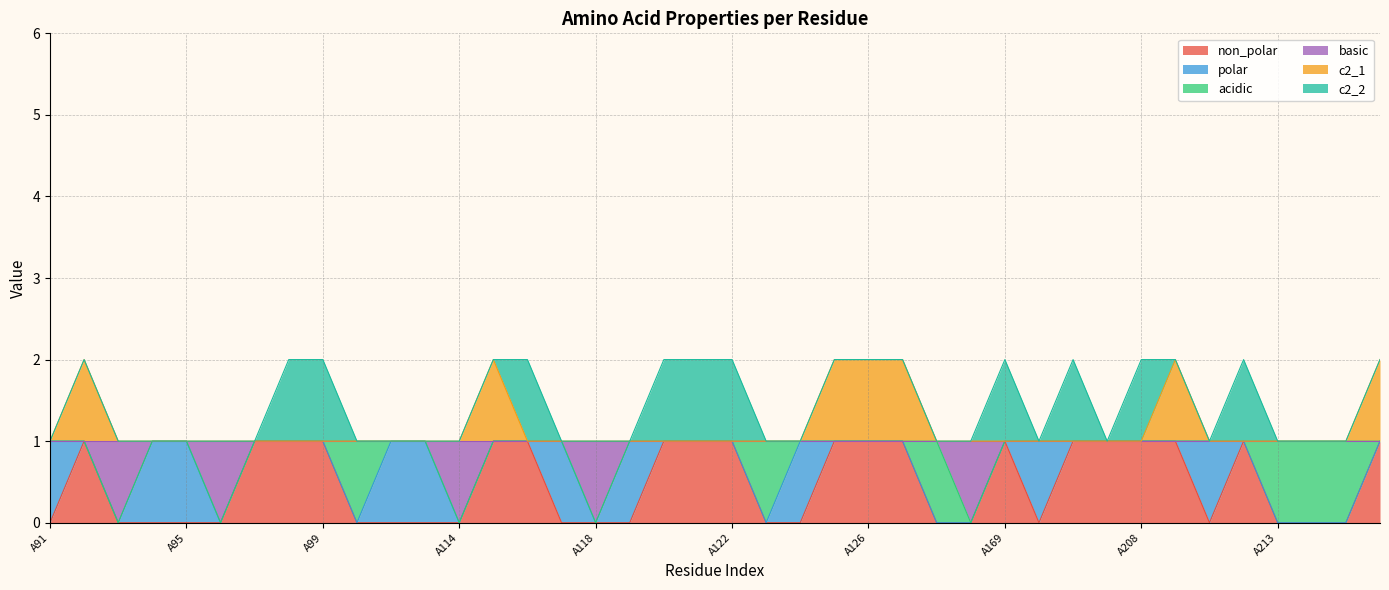

Rank the series at A103 from highest to lowest value.

basic, c2_1, non_polar